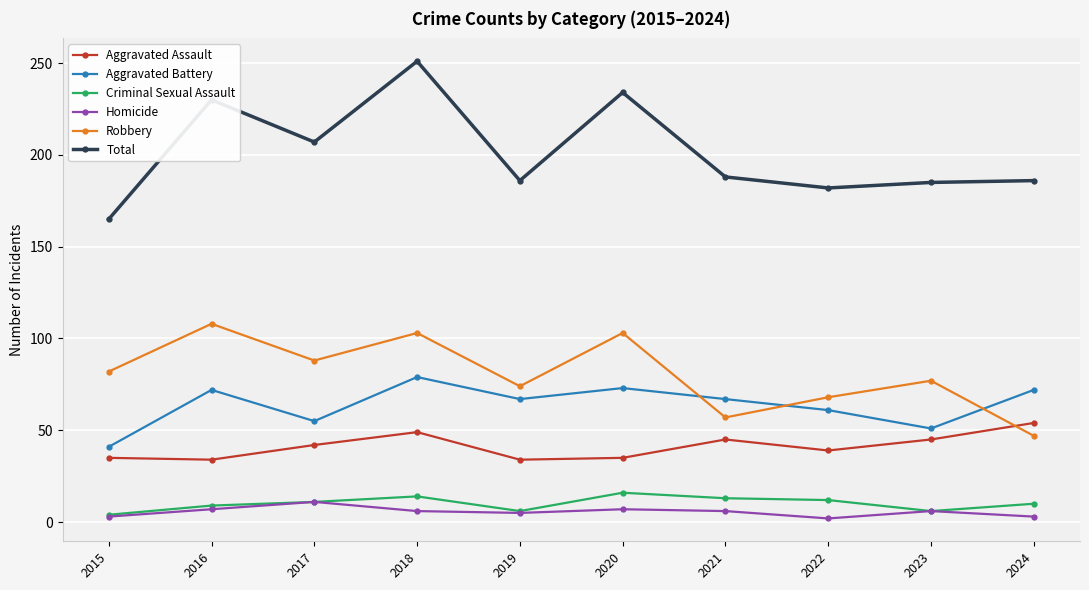

What is the difference between the highest and lowest values at 2020?

227